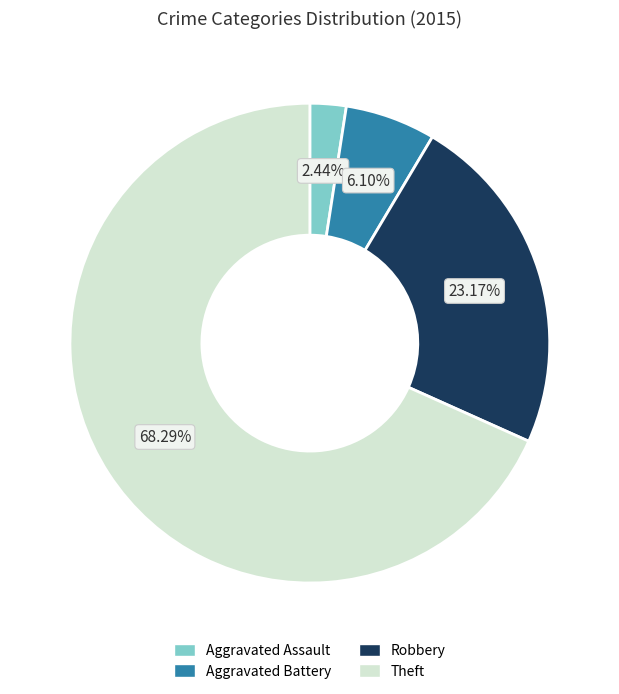

What percentage is the Theft slice, to the nearest percent?

68%